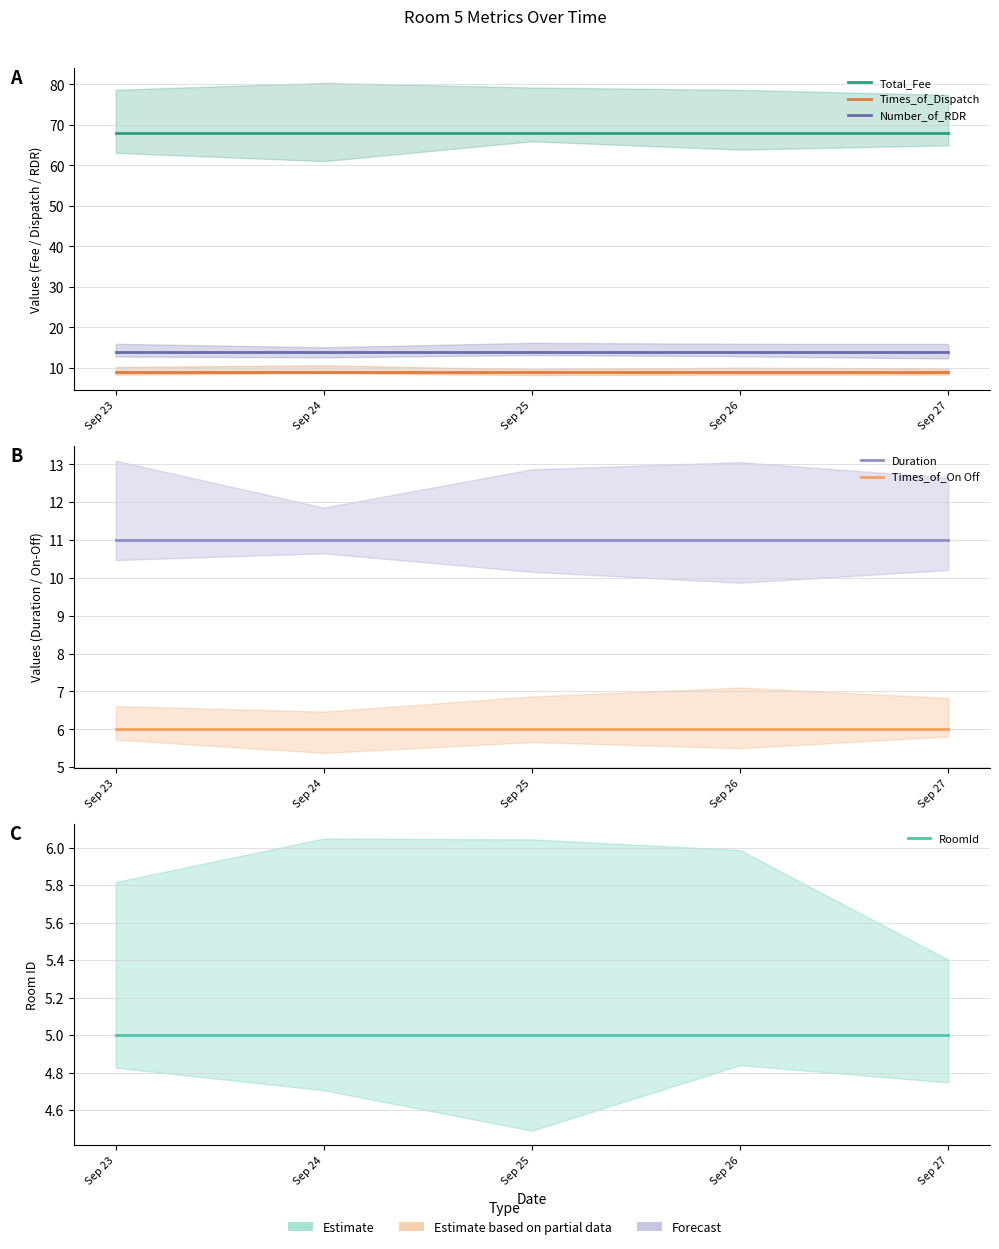

Reading left to right, what are all the values shown in this chart?

Total_Fee: 68	68	68	68	68
Times_of_Dispatch: 9	9	9	9	9
Number_of_RDR: 14	14	14	14	14
Duration: 11	11	11	11	11
Times_of_On Off: 6	6	6	6	6
RoomId: 5	5	5	5	5